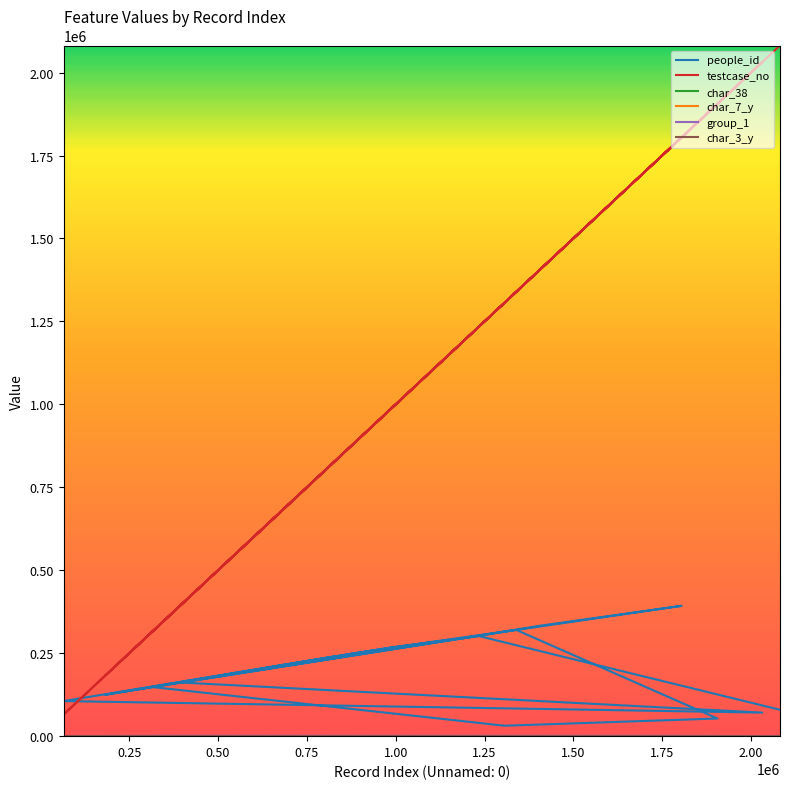

How many data points in char_3_y are less than 3?

9